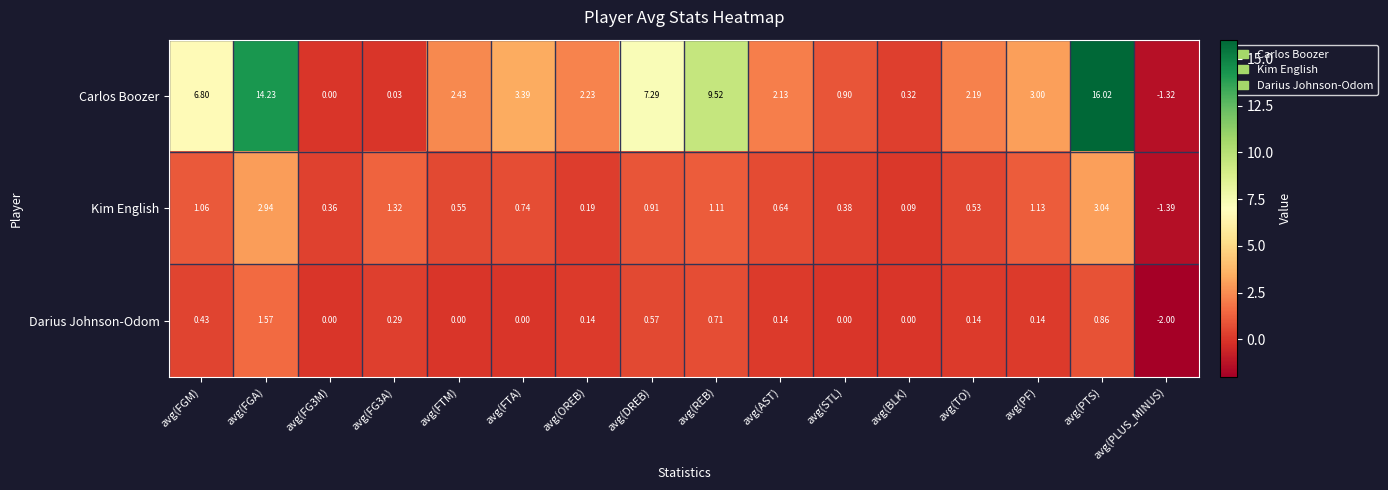

Is the value of Carlos Boozer at avg(AST) greater than the value of Darius Johnson-Odom at avg(FGA)?

Yes